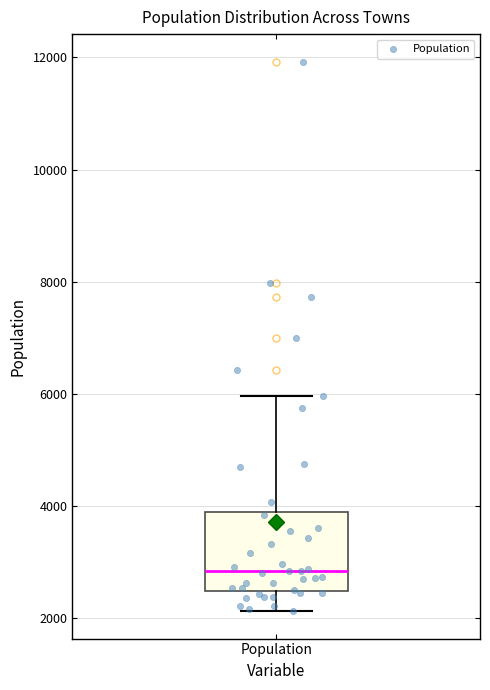

Where does the lower whisker of the box for Population end on the y-axis? The values are not printed on the chart, so give them approximately, as read against the axis.

2200